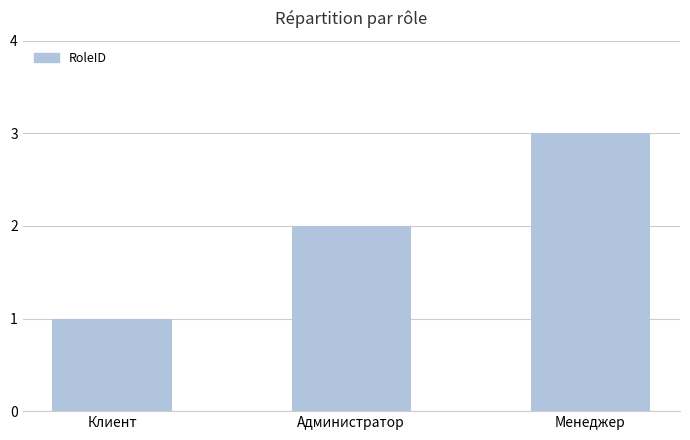

Count the values in the range 1 to 3.

3